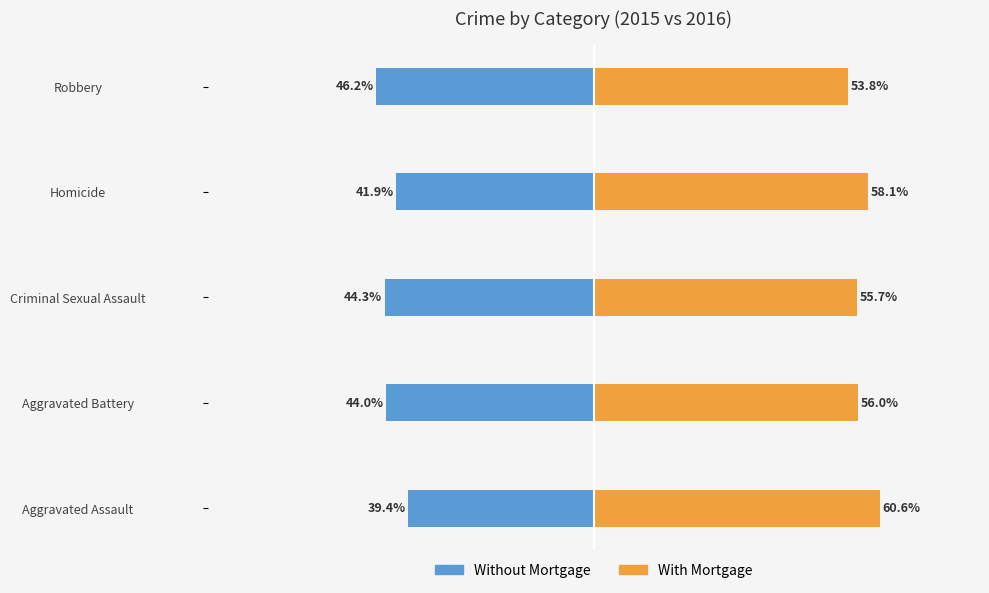

The Without Mortgage series shows -46.2 at −20. True or false?

True